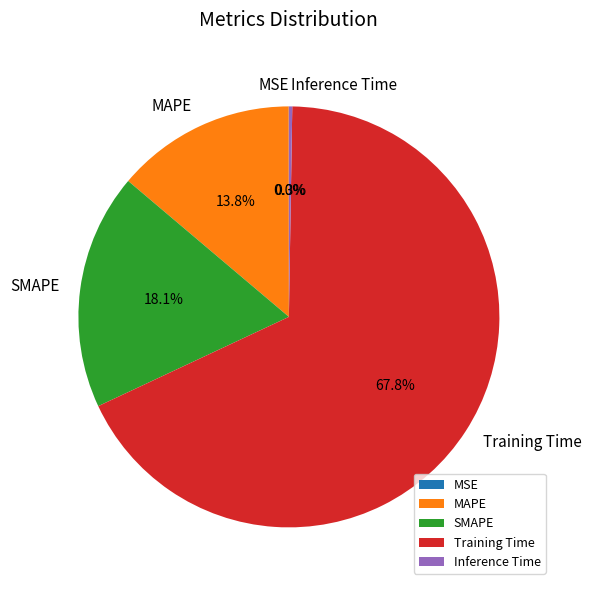

The MAPE slice represents 14% of the pie. True or false?

True